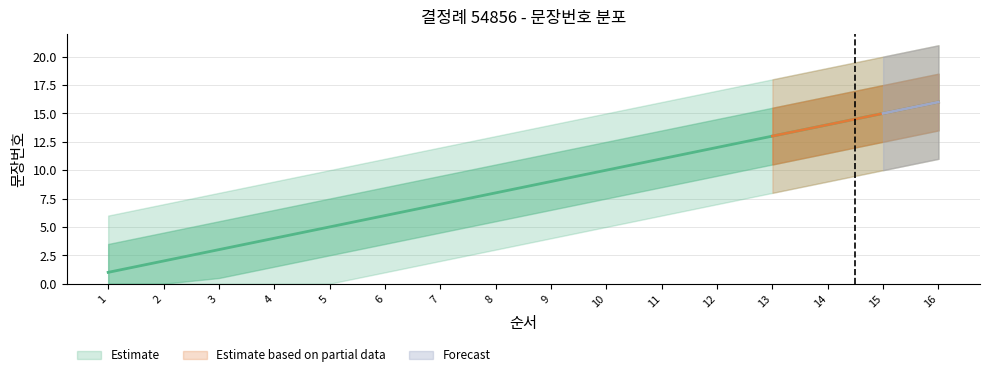

List the labels in order of value, largest first.

16, 15, 14, 13, 12, 11, 10, 9, 8, 7, 6, 5, 4, 3, 2, 1